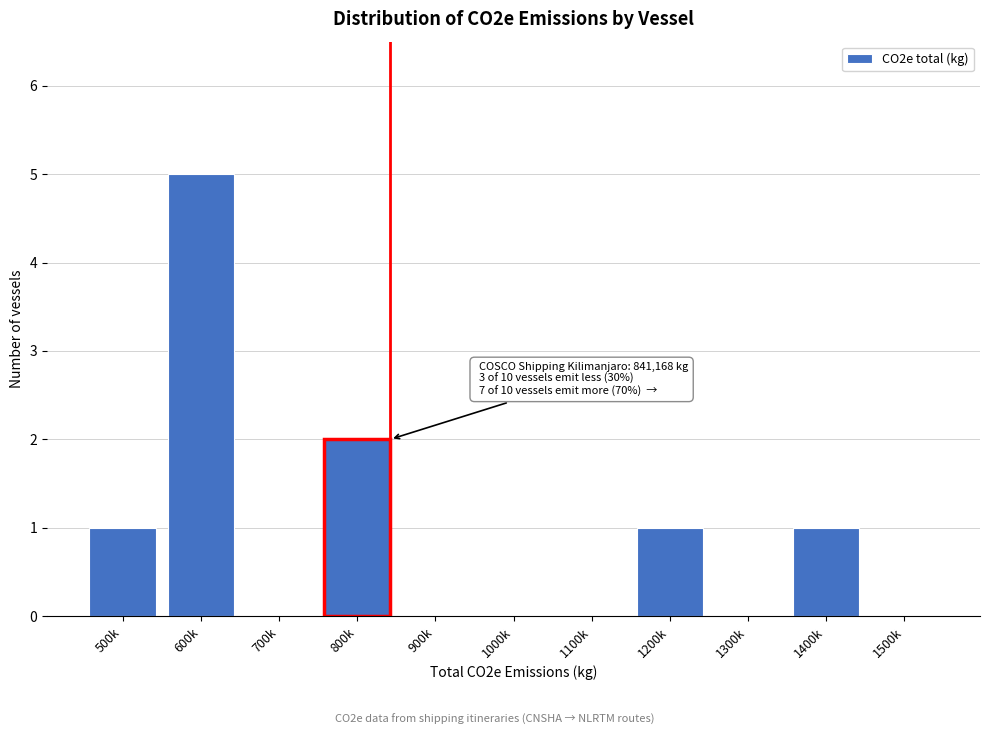

Reading left to right, list all the values displayed in this chart.

500k=1	600k=5	700k=0	800k=2	900k=0	1000k=0	1100k=0	1200k=1	1300k=0	1400k=1	1500k=0